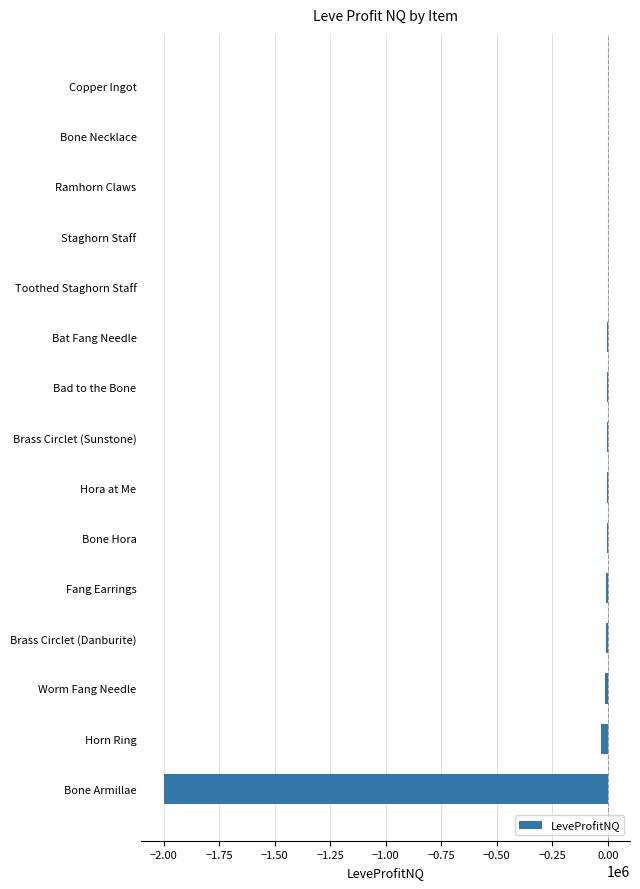

Where is the data nearest to the value -999876?

Horn Ring